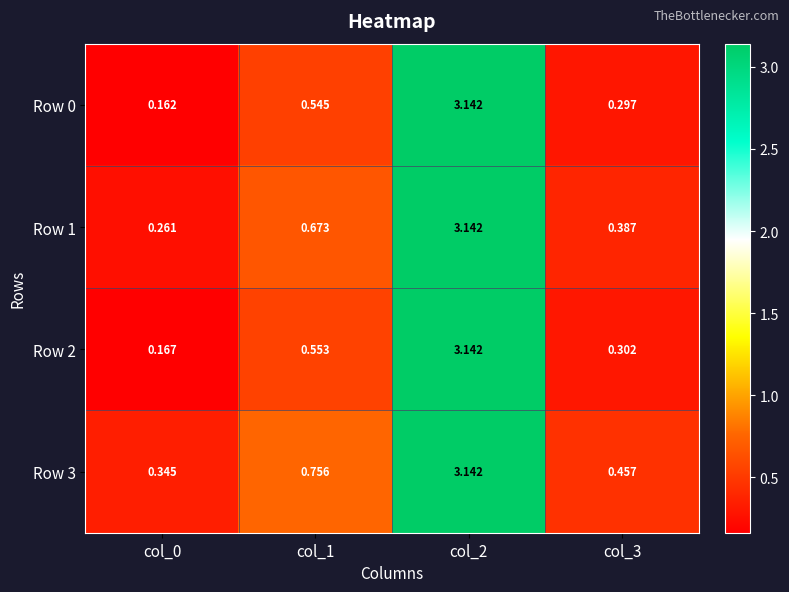

At how many categories does at least one series exceed 0?

4